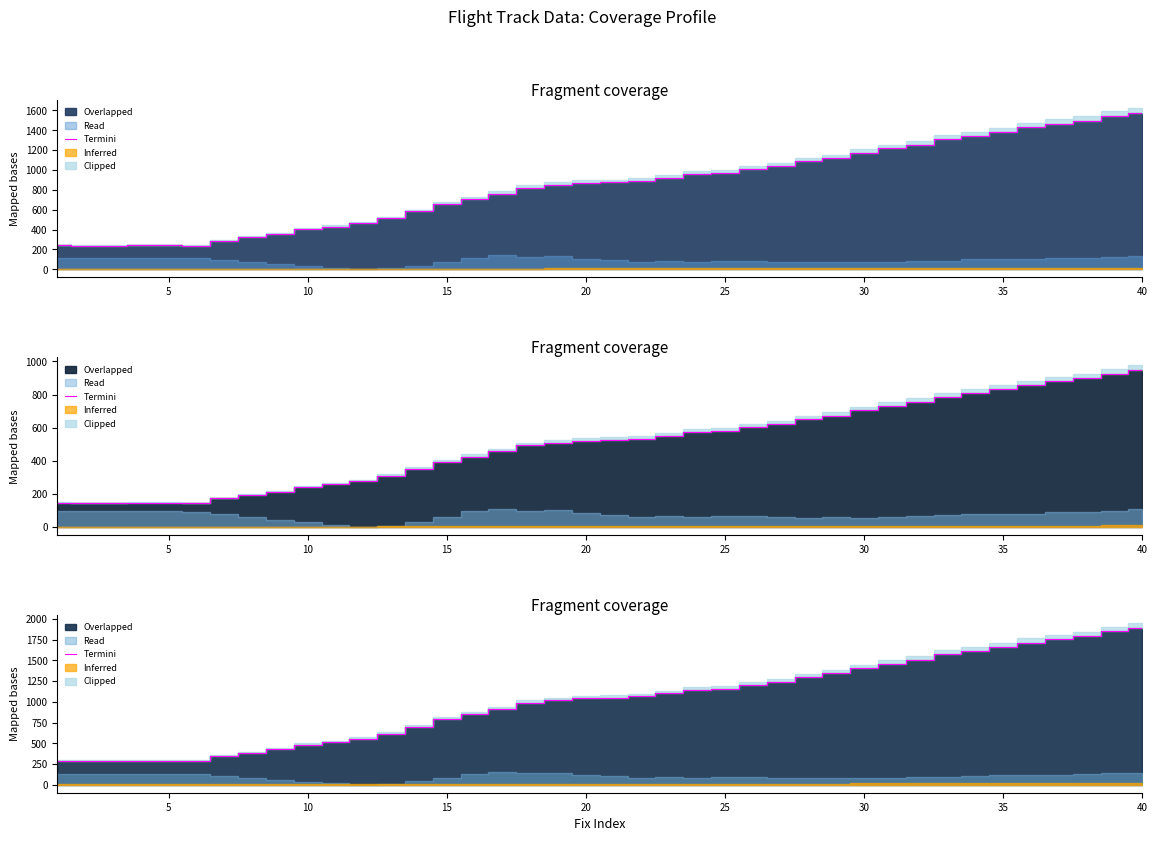

Does the chart have visible grid lines?

No